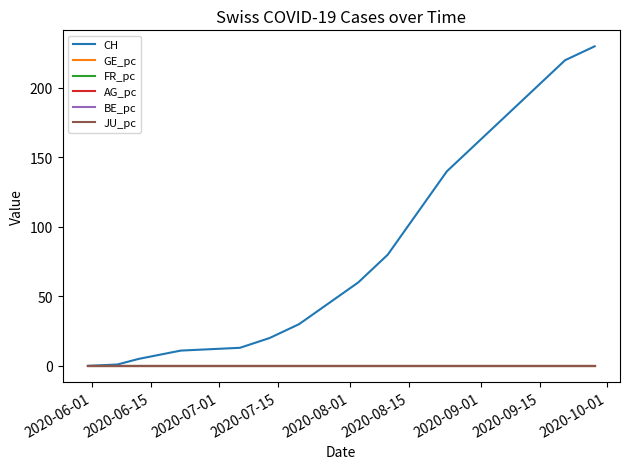

Which series has the largest range (max minus min)?

CH